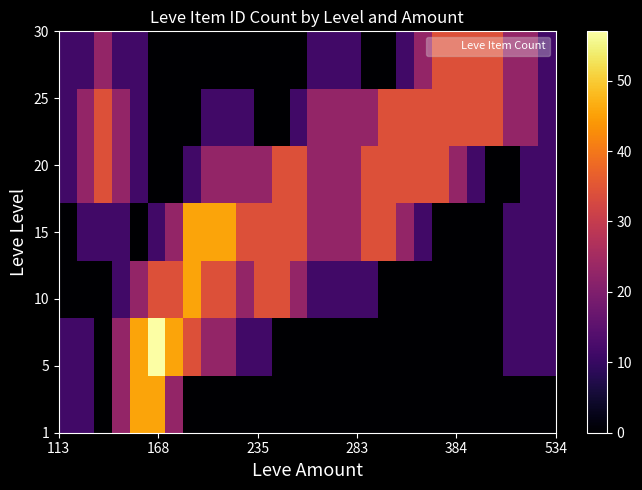

How many categories are shown in the chart?

28